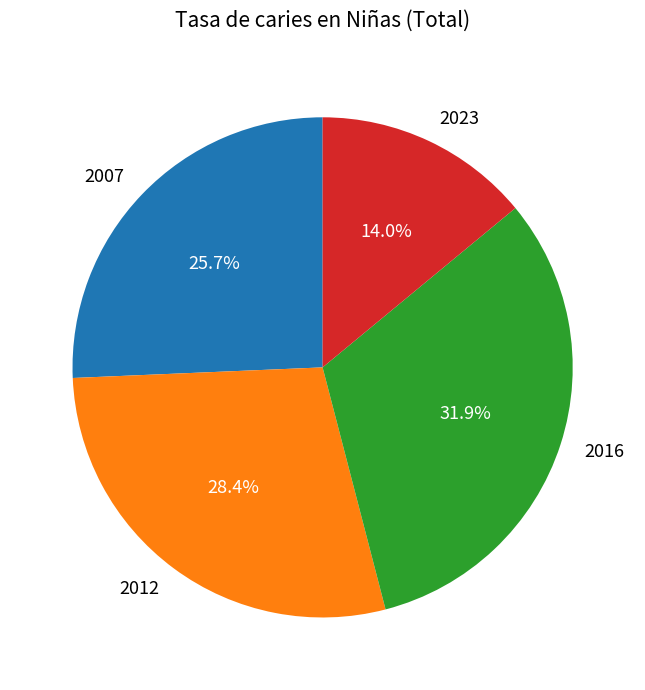

To the nearest percent, what percentage of the pie is 2023?

14%